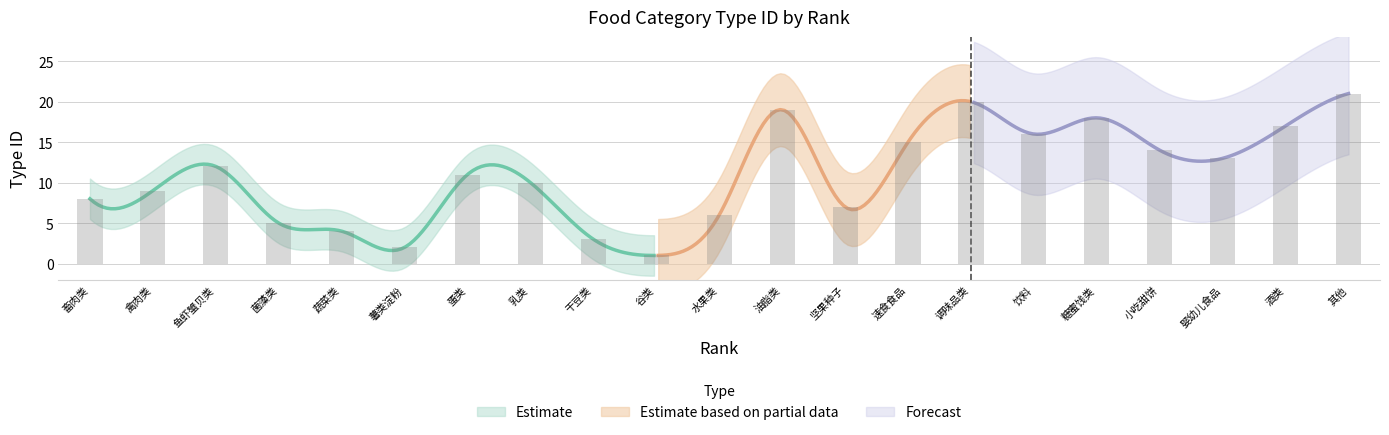

What is the change in value from 蔬菜类 to 坚果种子?

+3